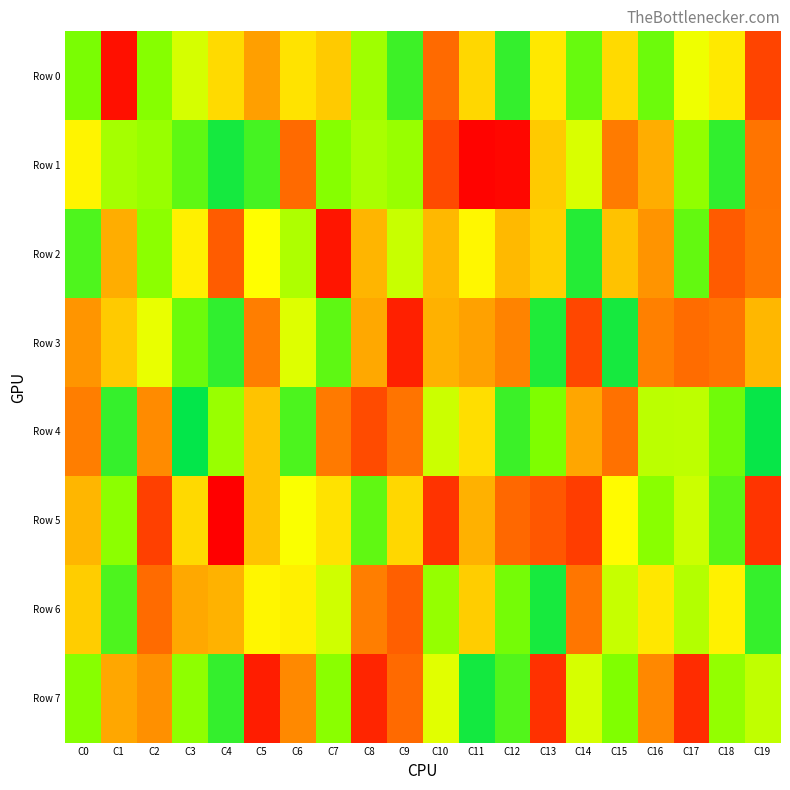

Reading right to left, extract all data points from this chart.

Row 0: C19=136088	C18=551161	C17=624929	C16=828259	C15=519087	C14=836123	C13=550243	C12=916594	C11=511597	C10=215647	C9=902766	C8=748643	C7=484104	C6=538048	C5=381525	C4=518891	C3=664611	C2=788605	C1=34287	C0=807046
Row 1: C19=245701	C18=919980	C17=770536	C16=417742	C15=265859	C14=658231	C13=481839	C12=15869	C11=7882	C10=146602	C9=760733	C8=733207	C7=788281	C6=215988	C5=889209	C4=965847	C3=851394	C2=760227	C1=739231	C0=576389
Row 2: C19=253372	C18=179740	C17=842572	C16=346952	C15=464379	C14=941607	C13=493022	C12=445151	C11=582620	C10=442242	C9=684666	C8=434535	C7=43703	C6=724932	C5=597704	C4=182114	C3=567300	C2=777780	C1=416530	C0=876931
Row 3: C19=441090	C18=245412	C17=218949	C16=282614	C15=963551	C14=142156	C13=950046	C12=292702	C11=386813	C10=427159	C9=66171	C8=407167	C7=850073	C6=650967	C5=279092	C4=923226	C3=829617	C2=634283	C1=482412	C0=350237
Row 4: C19=986570	C18=823384	C17=702935	C16=706882	C15=235467	C14=400457	C13=802201	C12=904429	C11=525716	C10=680002	C9=244707	C8=149334	C7=264009	C6=880253	C5=468601	C4=758379	C3=993892	C2=319232	C1=914224	C0=277173
Row 5: C19=105282	C18=862936	C17=679771	C16=785071	C15=592992	C14=122656	C13=173600	C12=209441	C11=427163	C10=101907	C9=511490	C8=848711	C7=537018	C6=606735	C5=465265	C4=1907	C3=517403	C2=126964	C1=777928	C0=438437
Row 6: C19=916000	C18=569208	C17=717348	C16=547833	C15=689437	C14=252142	C13=961135	C12=816205	C11=490176	C10=764343	C9=189448	C8=277265	C7=673920	C6=568311	C5=580492	C4=428672	C3=404378	C2=218261	C1=877693	C0=489361
Row 7: C19=698916	C18=769523	C17=89032	C16=308996	C15=798717	C14=663684	C13=98520	C12=869708	C11=968589	C10=645054	C9=215441	C8=75120	C7=783079	C6=312492	C5=59995	C4=917598	C3=775500	C2=333616	C1=403774	C0=785628